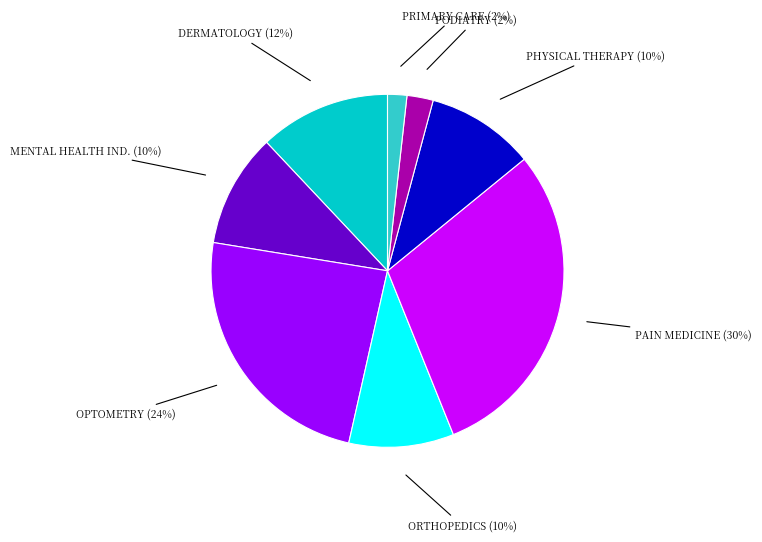

Is there a majority slice in this chart?

No